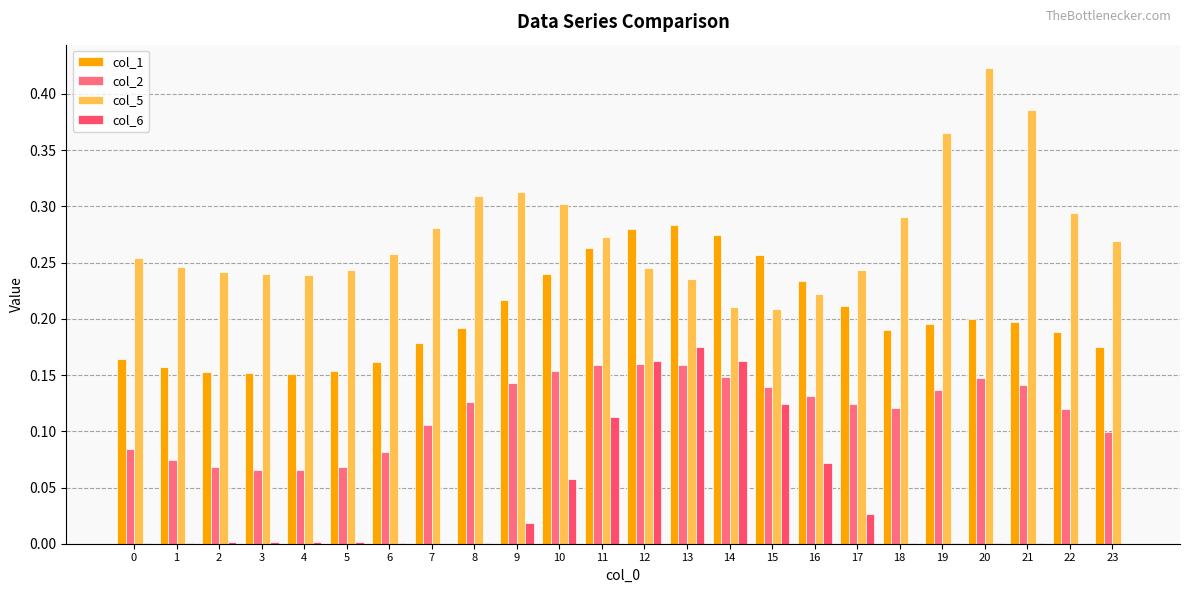

Which series changed the most between 0 and 9?

col_2